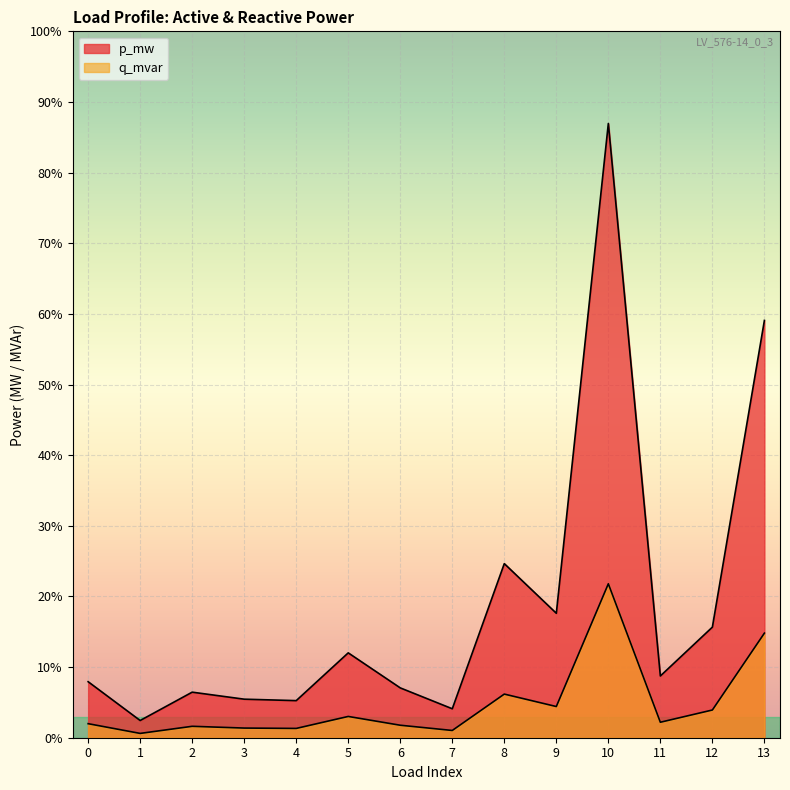

At which category does the chart reach its minimum across all series?

1